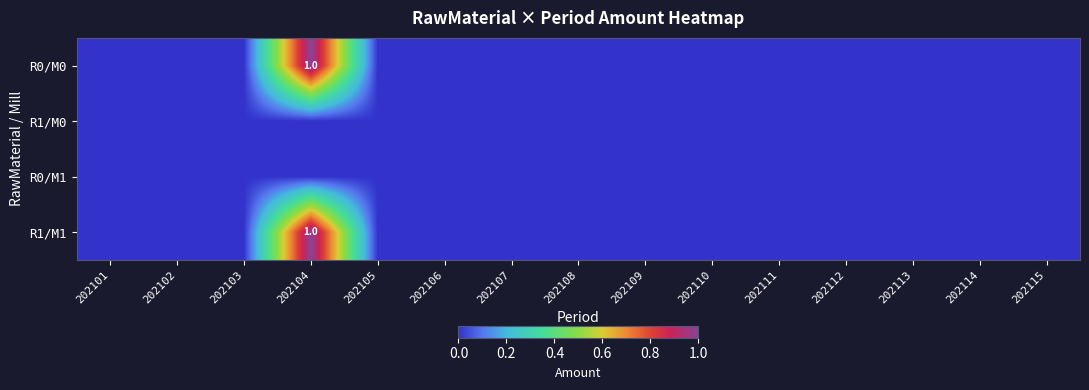

Is the value of R1/M0 at 202113 greater than the value of R1/M1 at 202112?

No